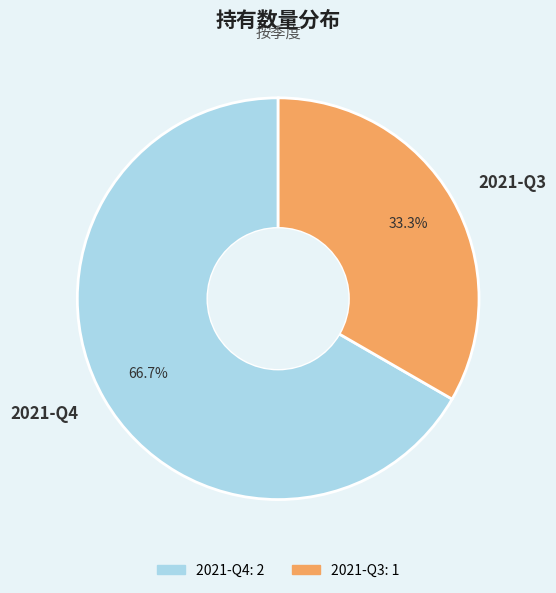

To the nearest percent, what portion does 2021-Q4 represent?

67%